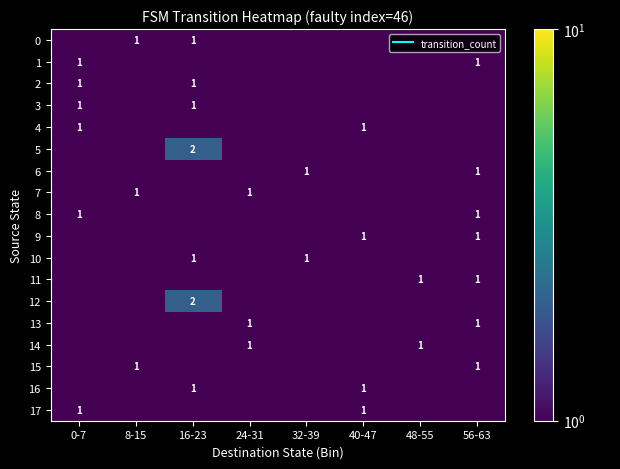

At which category does the chart reach its peak across all series?

16-23